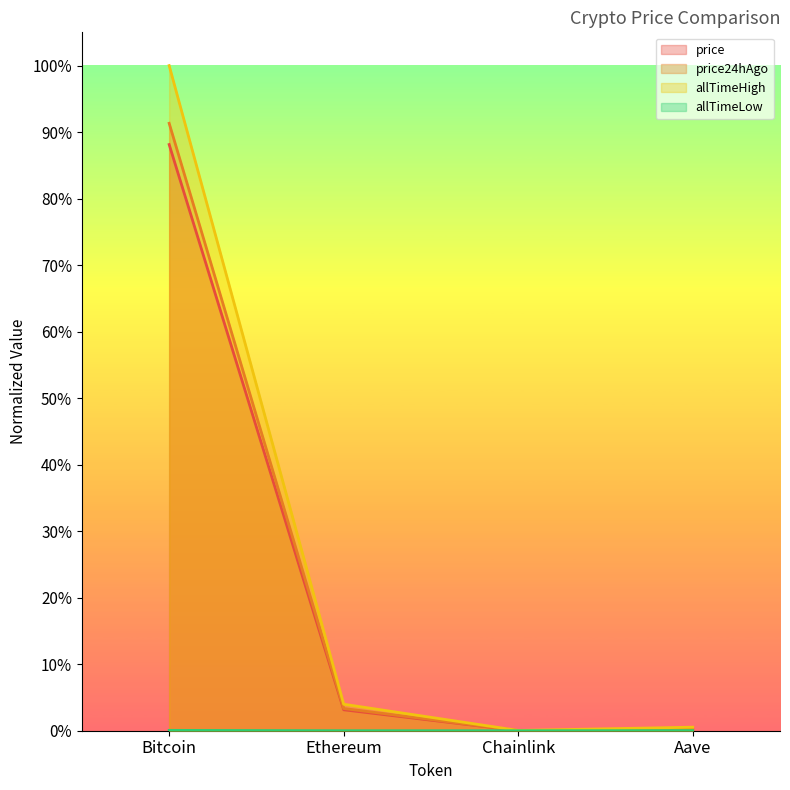

True or false: allTimeLow and price24hAgo intersect in this chart.

False